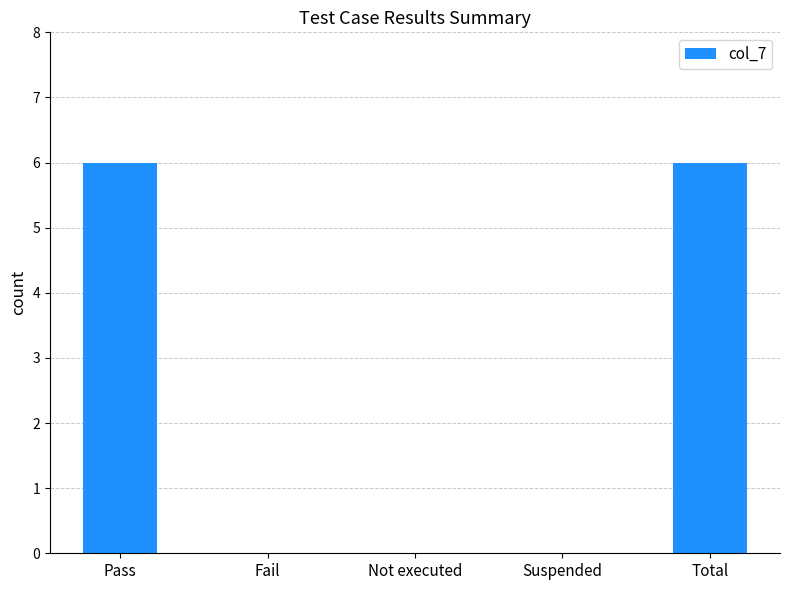

The chart shows a value of -2 at Not executed. True or false?

False